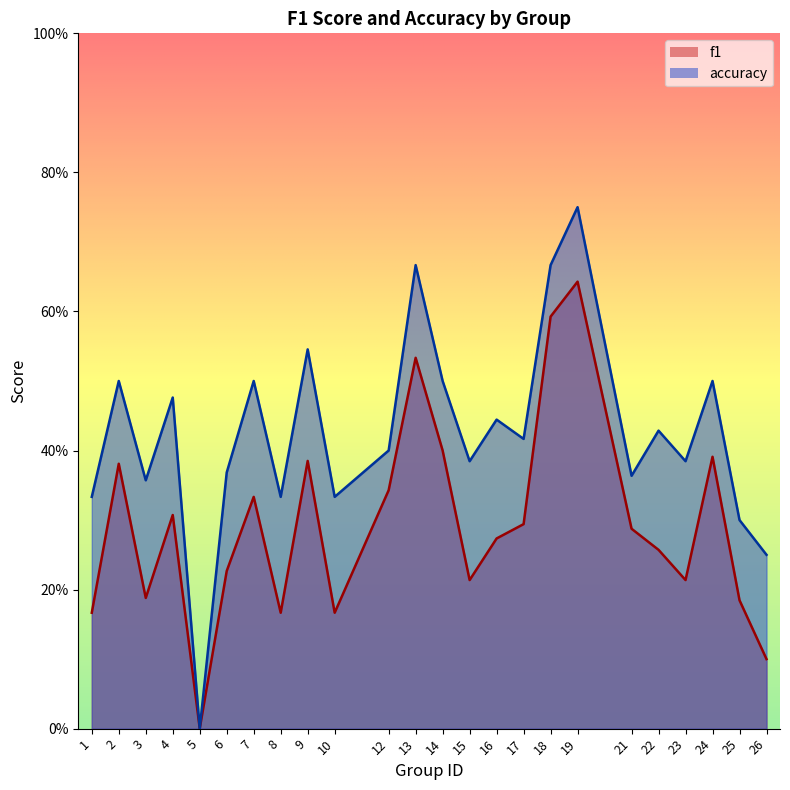

What is the value of the accuracy point at the 21st from the left?

0.4